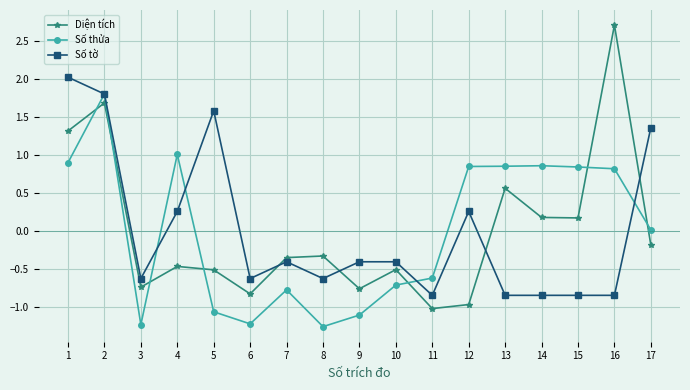

True or false: Số thửa has a value of 2.9 at 2.

False